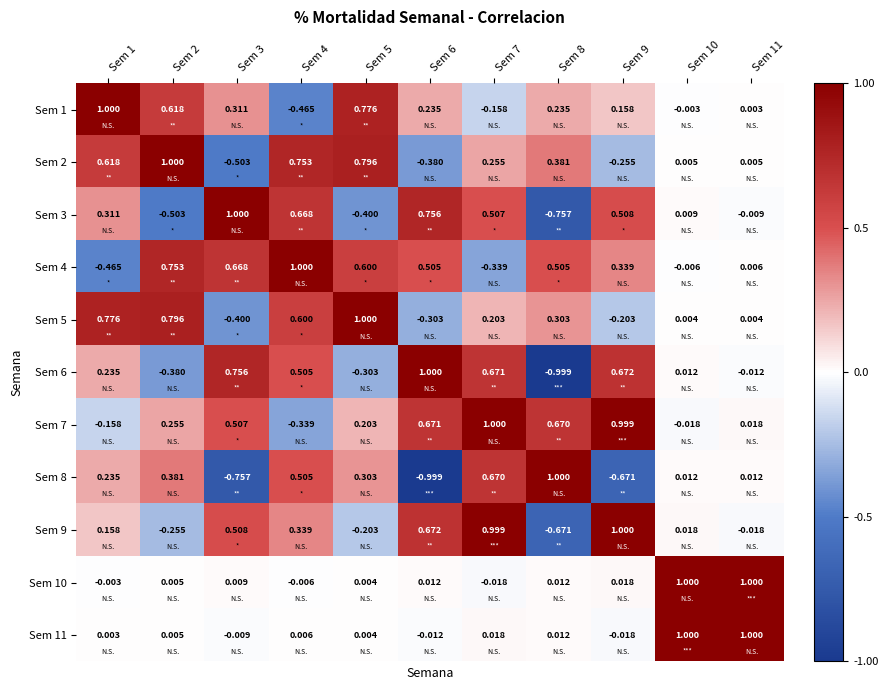

What is the minimum value shown in the chart?

-1.0